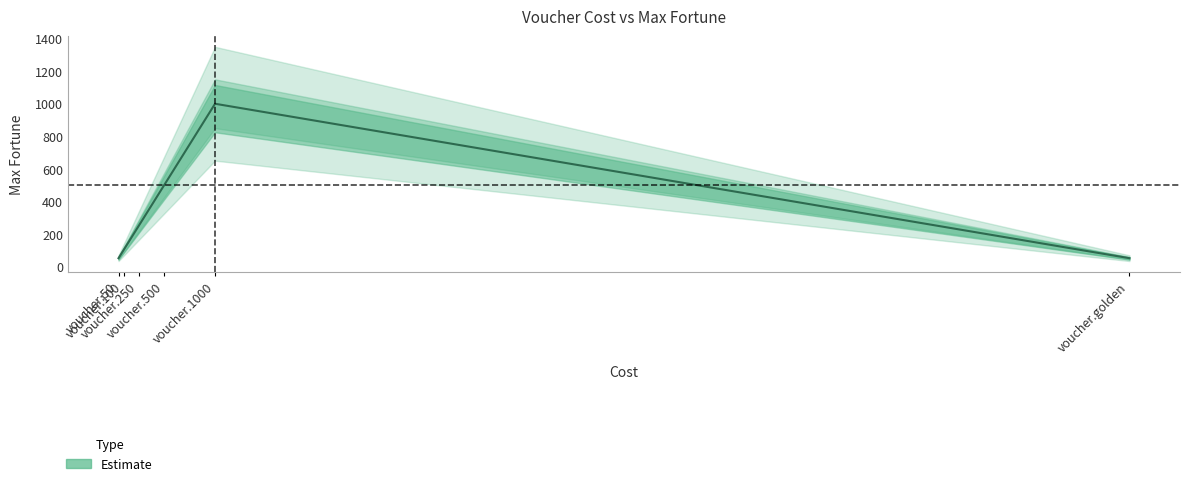

List the labels in order of value, largest first.

voucher.1000, voucher.500, voucher.250, voucher.100, voucher.50, voucher.golden